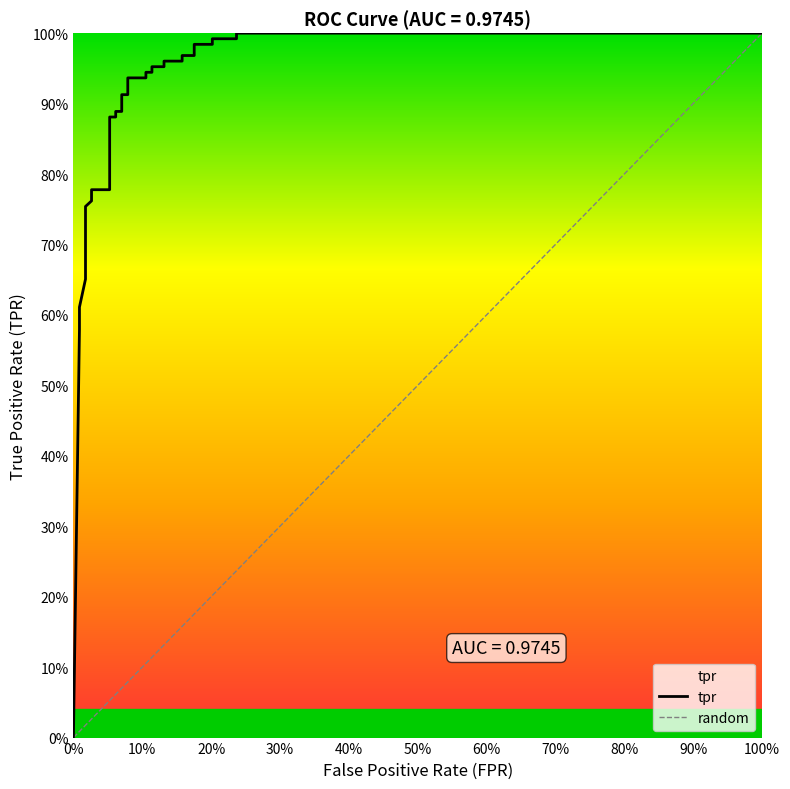

How many distinct data groups are displayed?

1